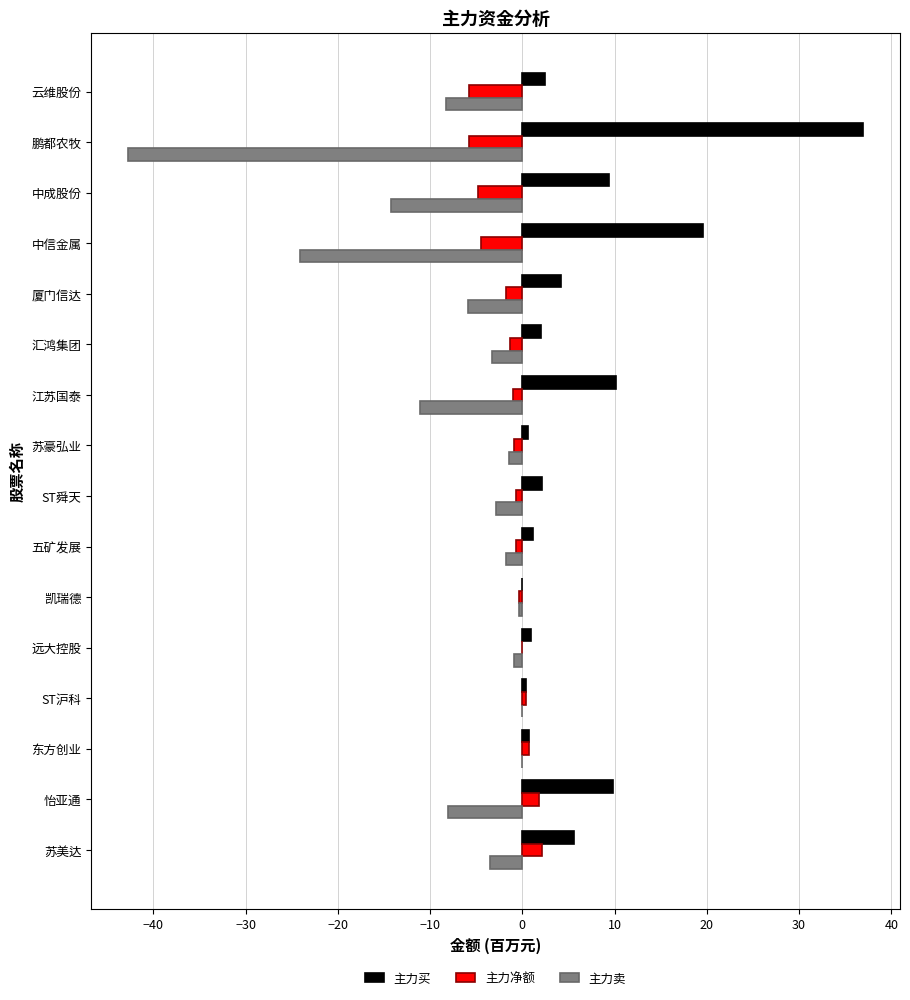

Which series has the largest total across all categories?

主力买